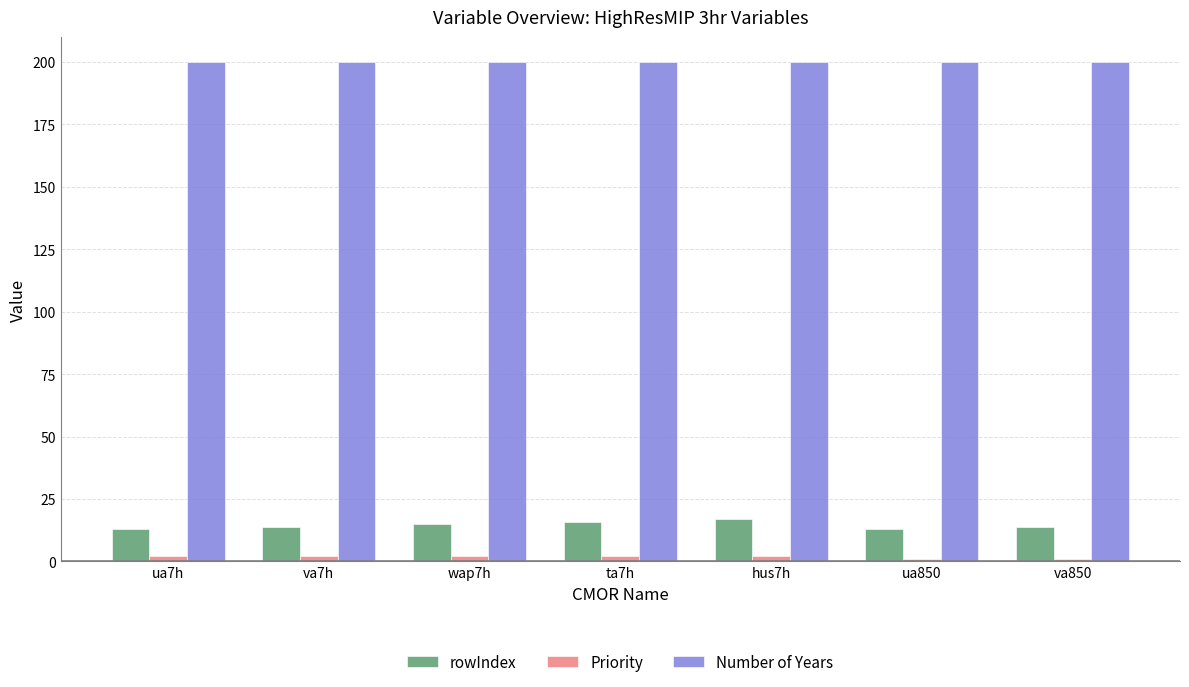

Which series has the largest range (max minus min)?

rowIndex